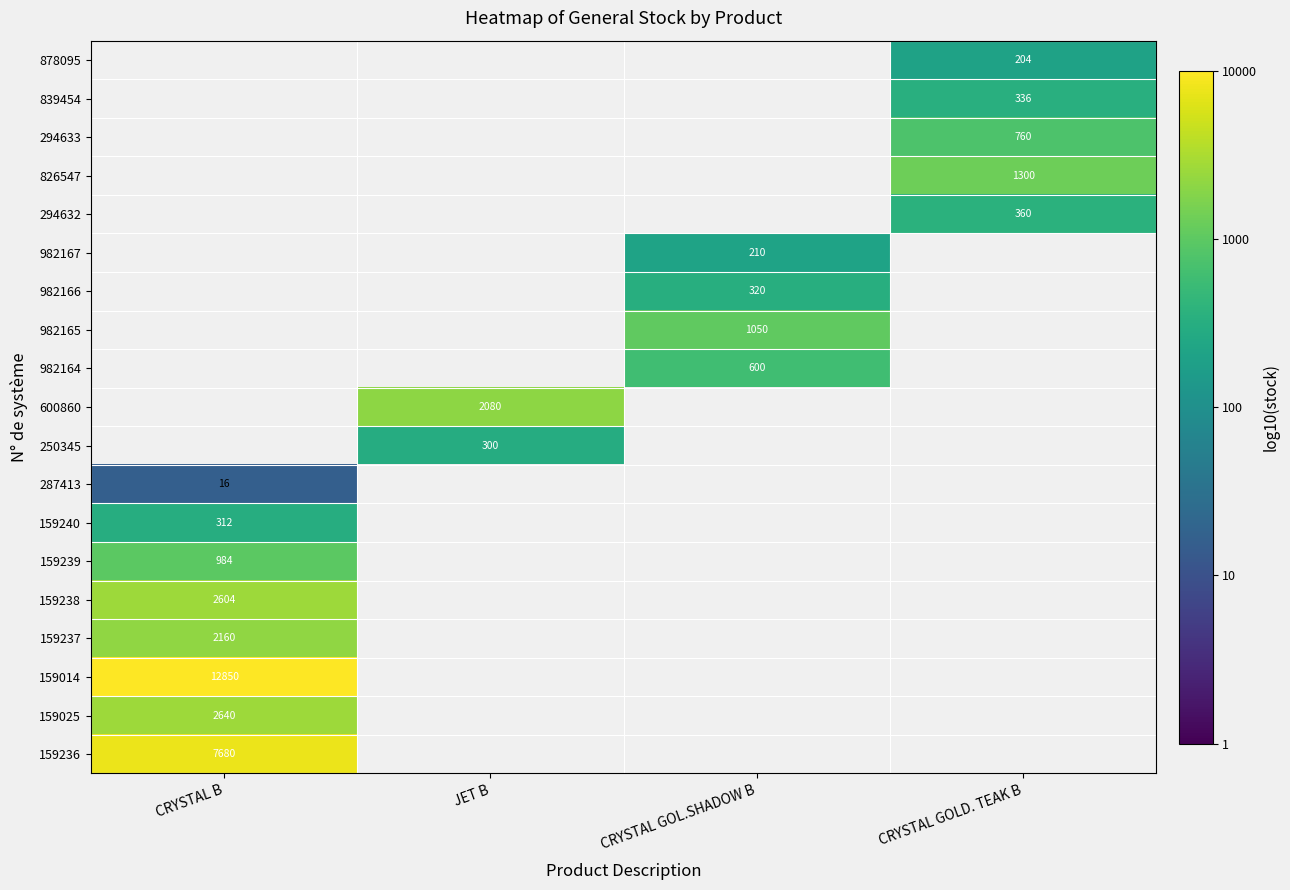

Which category has the lowest value across all series?

CRYSTAL B